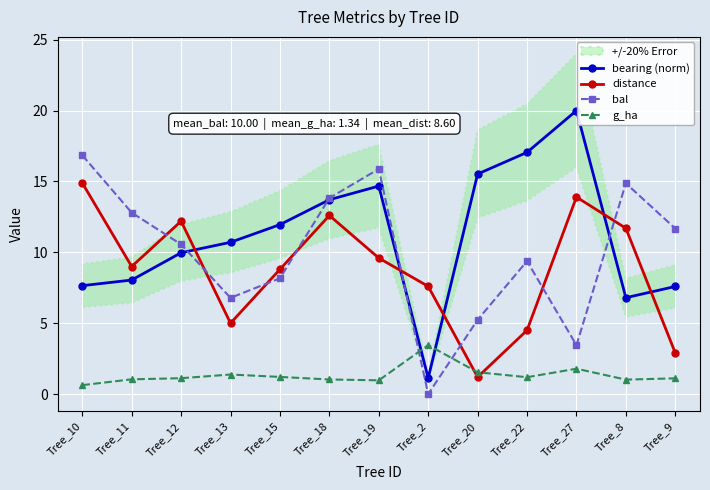

What is the lowest value of the bearing (norm) series?

1.1